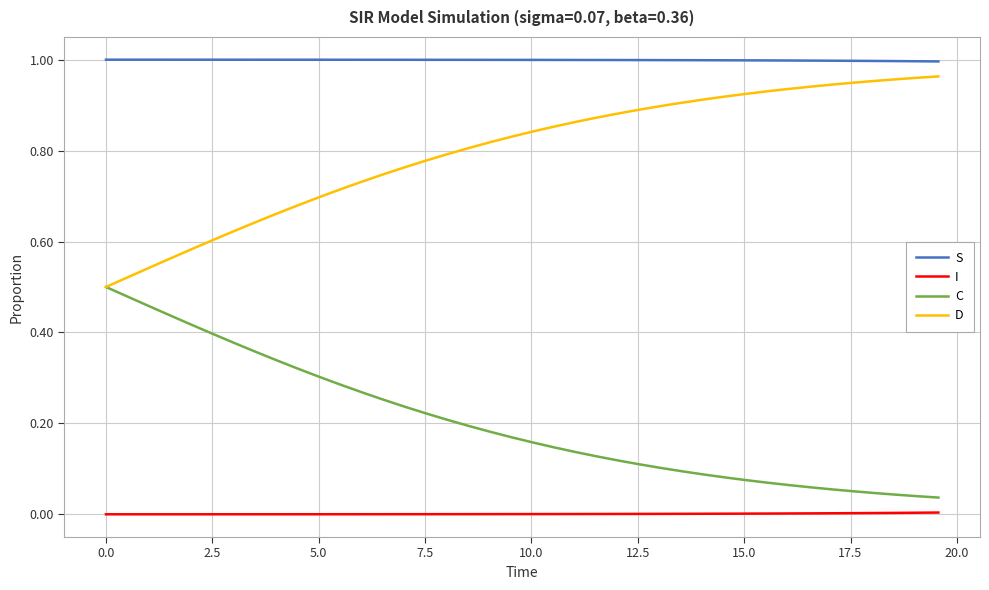

Does the chart display data point markers on the line(s)?

No